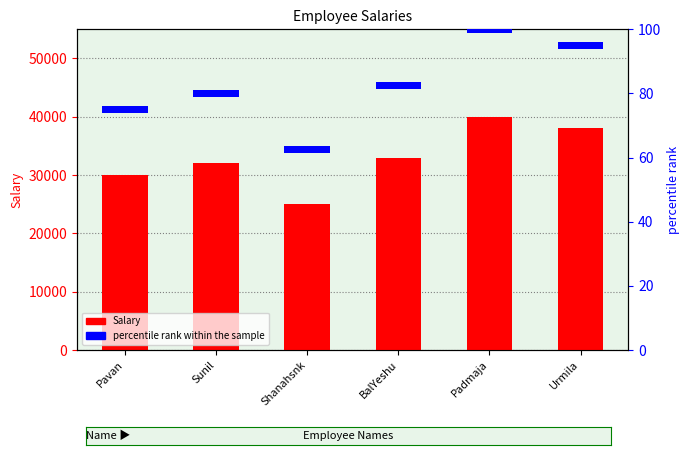

Reading right to left, what are all the values shown in this chart?

Salary: 38000	40000	33000	25000	32000	30000
percentile rank within the sample: 2	2	2	2	2	2